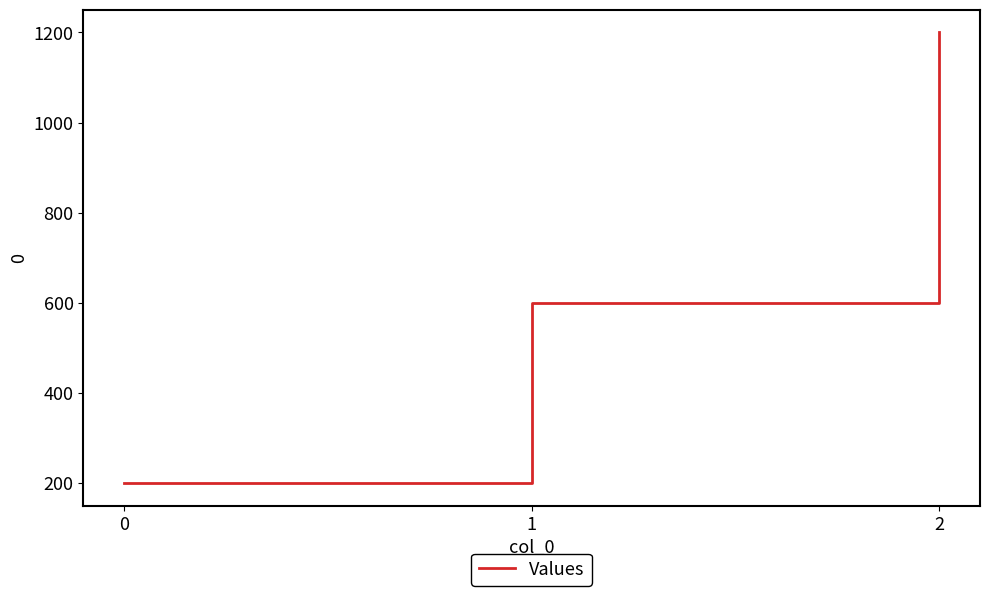

What is the ratio of the value at 2 to the value at 1?

2.0